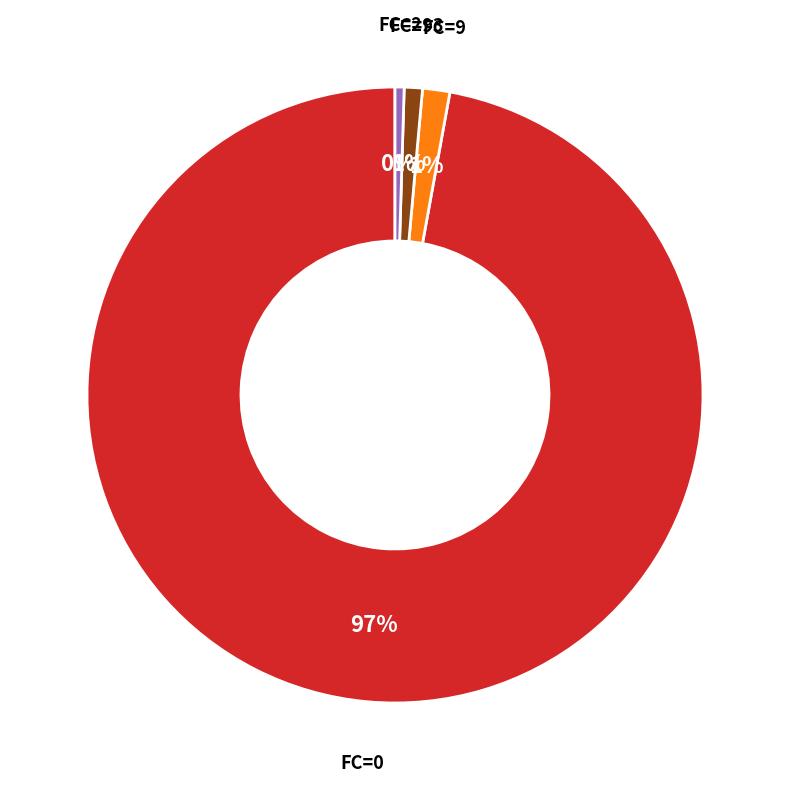

To the nearest percent, what is the average slice percentage?

25%